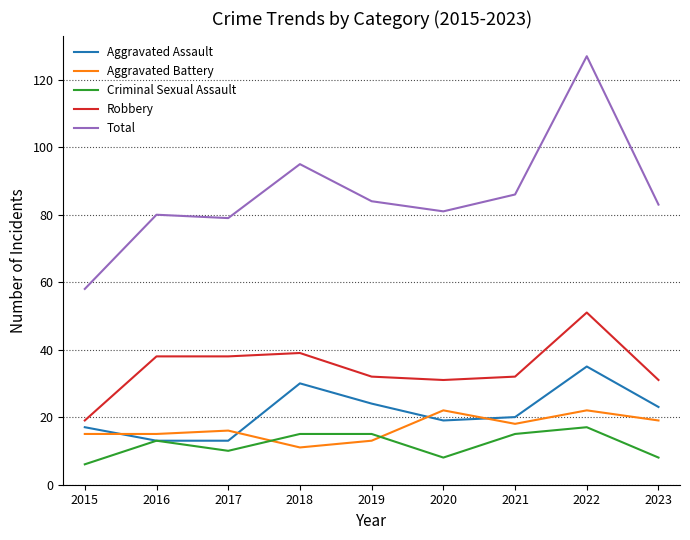

What is the sum of the Criminal Sexual Assault values at 2020 and 2019?

23